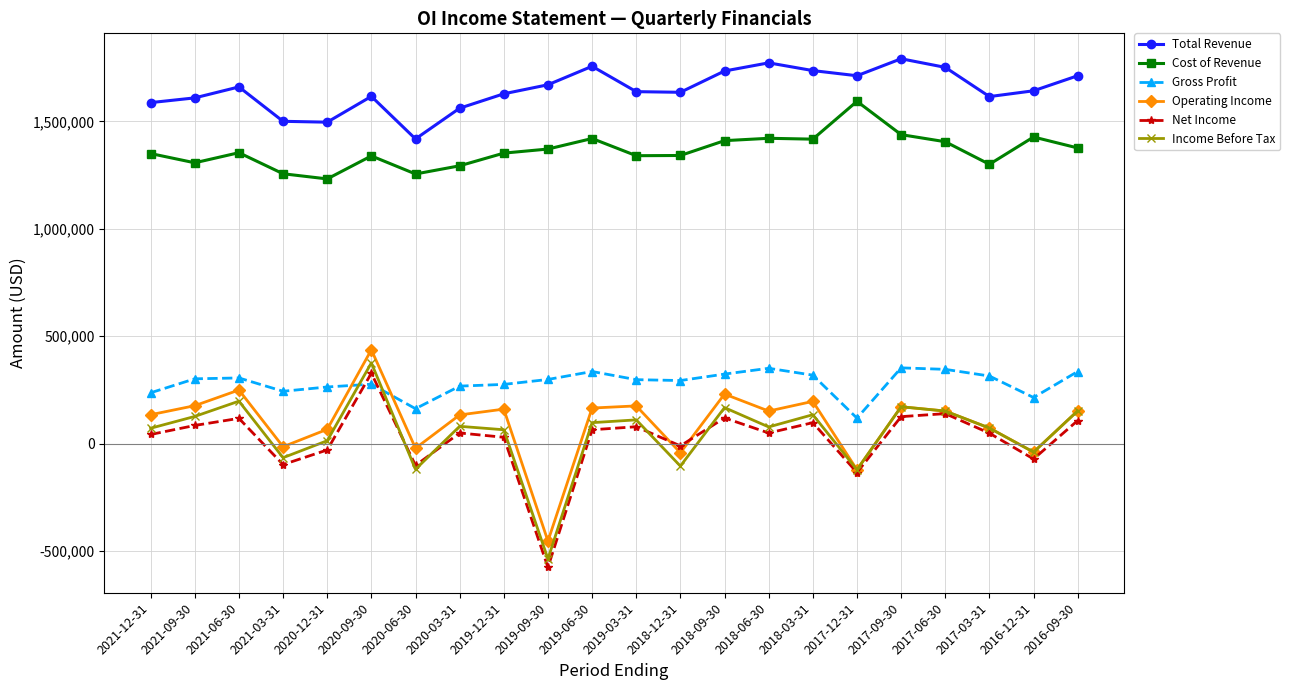

Count the number of data series in this chart.

6